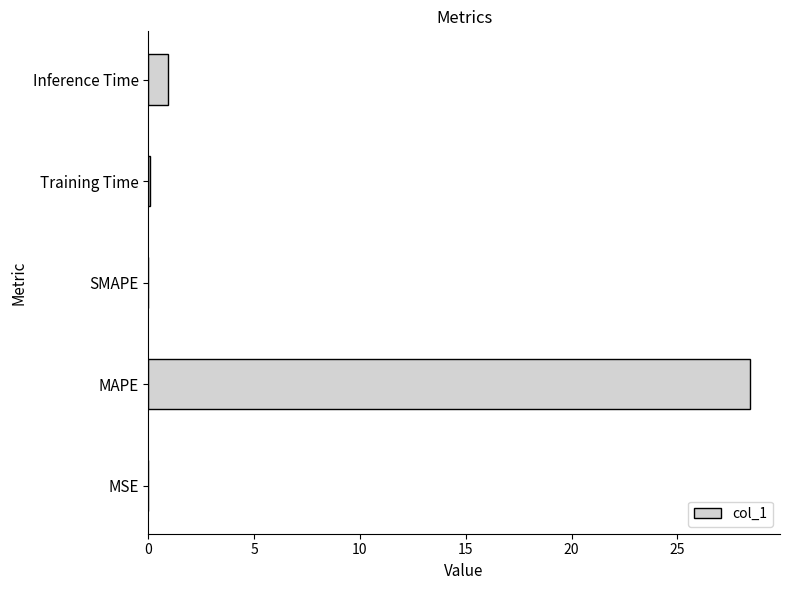

Which has a higher value, MSE or MAPE?

MAPE